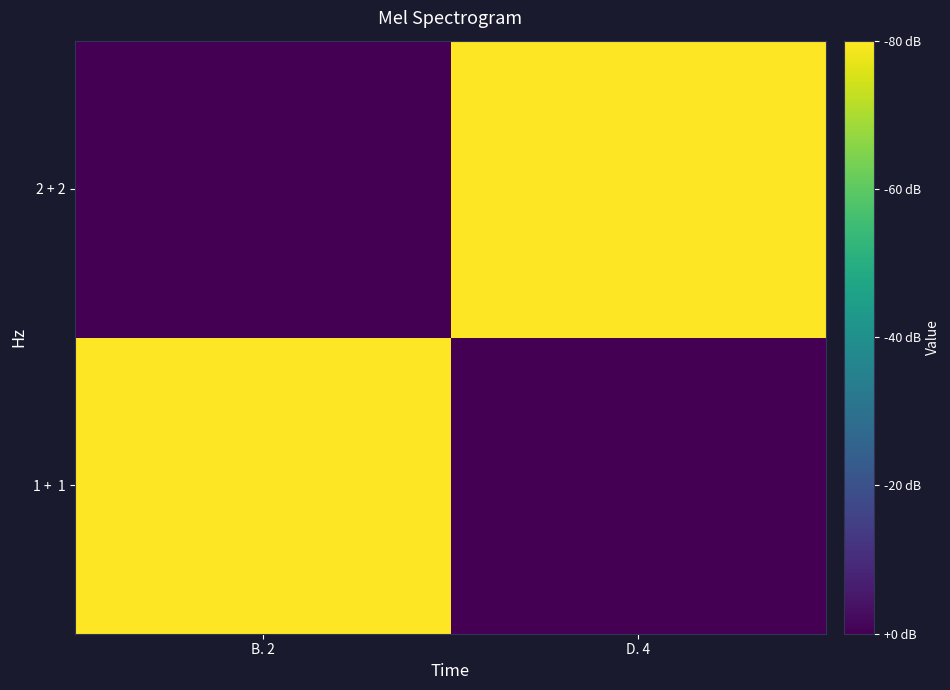

At which category does the chart reach its minimum across all series?

D. 4